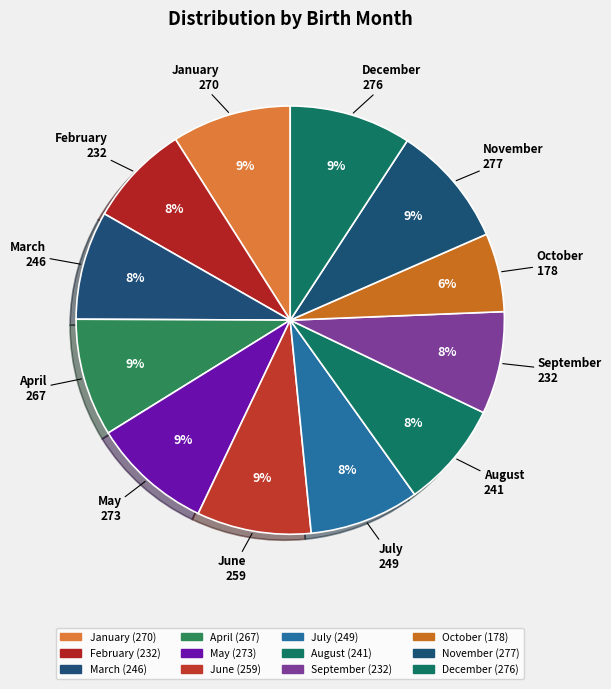

How many segments does this pie chart have?

12